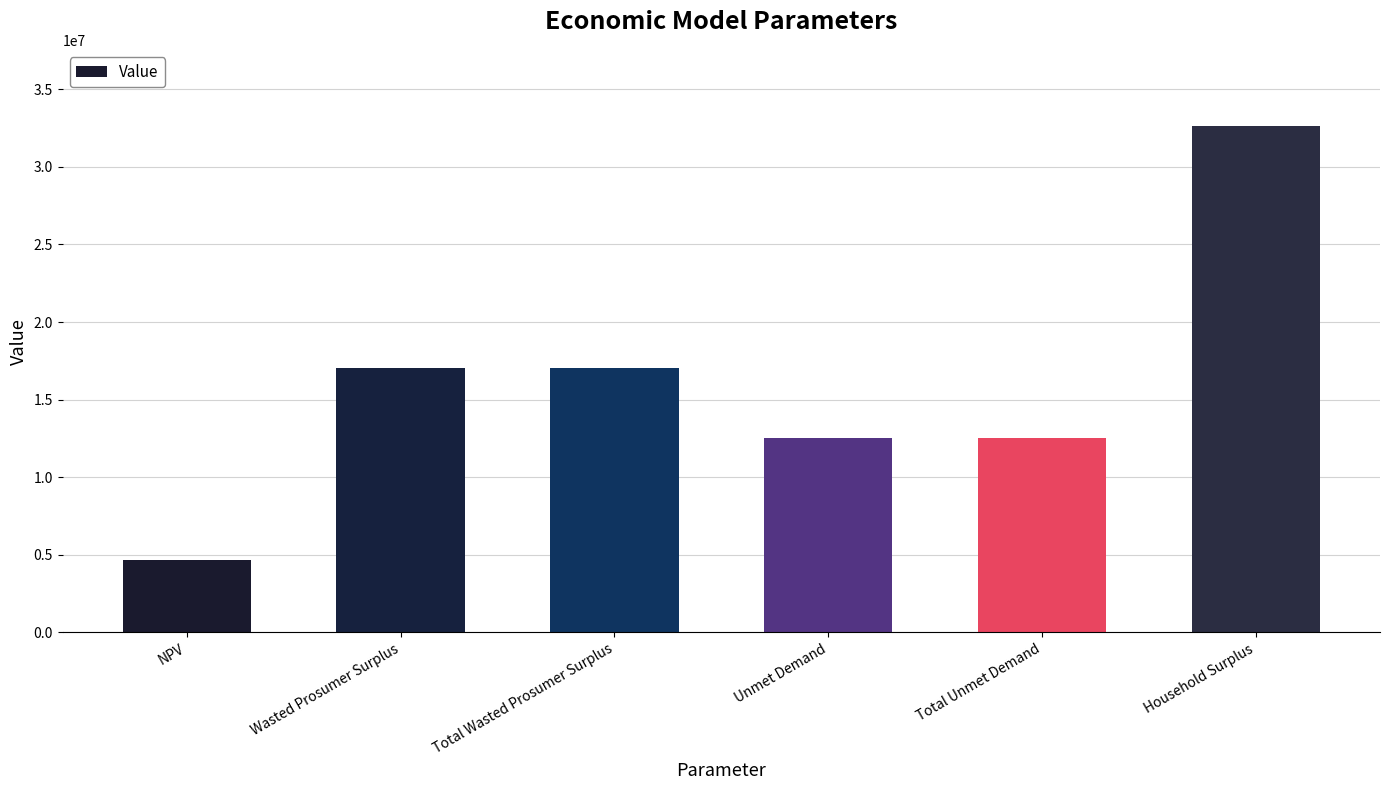

Count the number of values greater than 17062151.

3